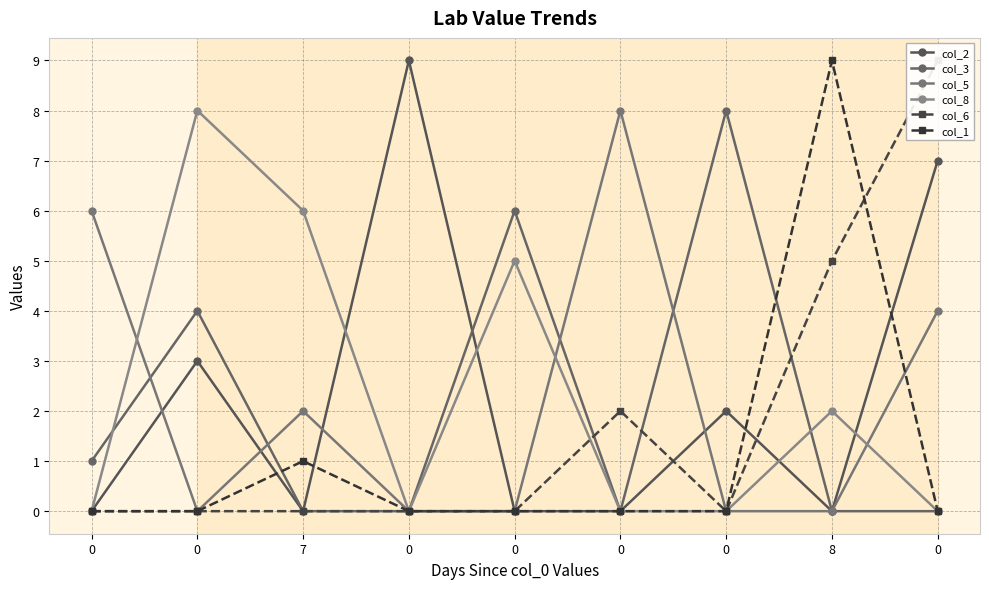

What is the total value across all series at 0?

7